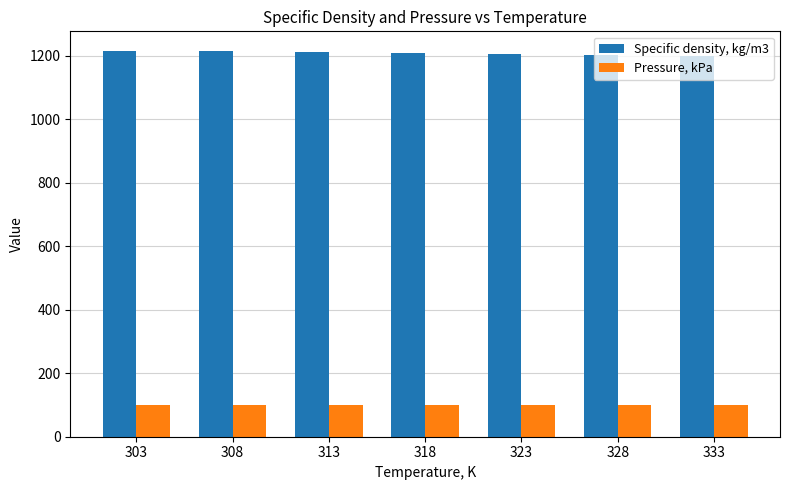

What is the smallest value displayed?

101.3